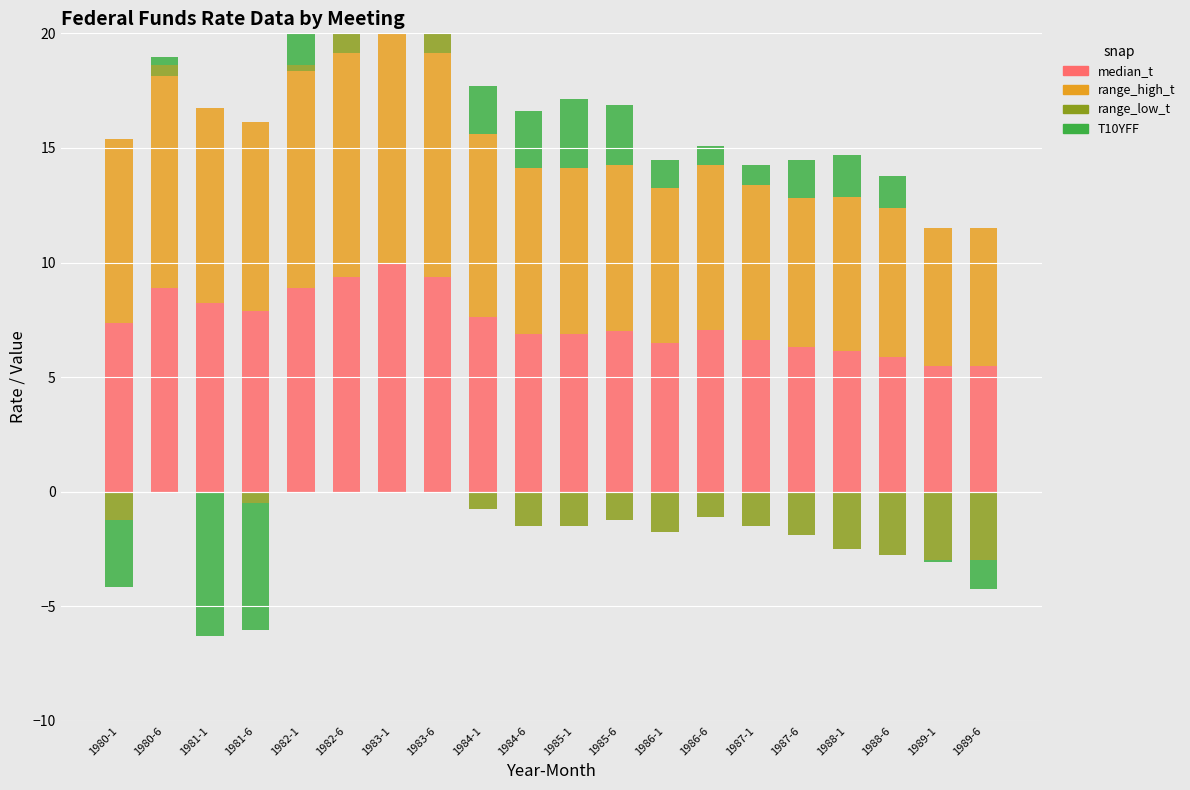

Read the median_t value at 1989-6.

5.5